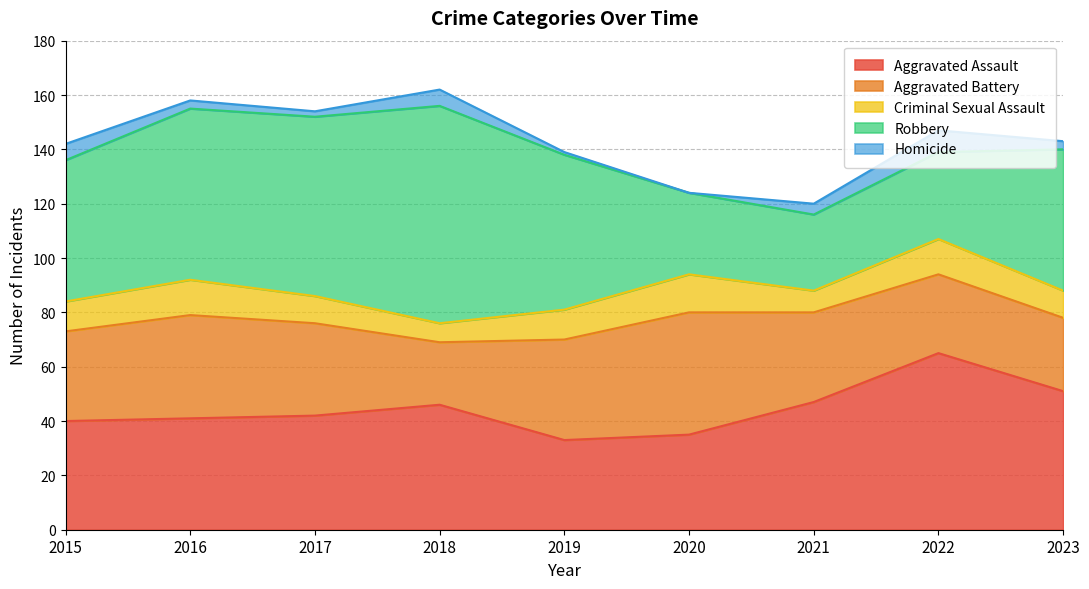

At which category is the sum across all series the highest?

2018